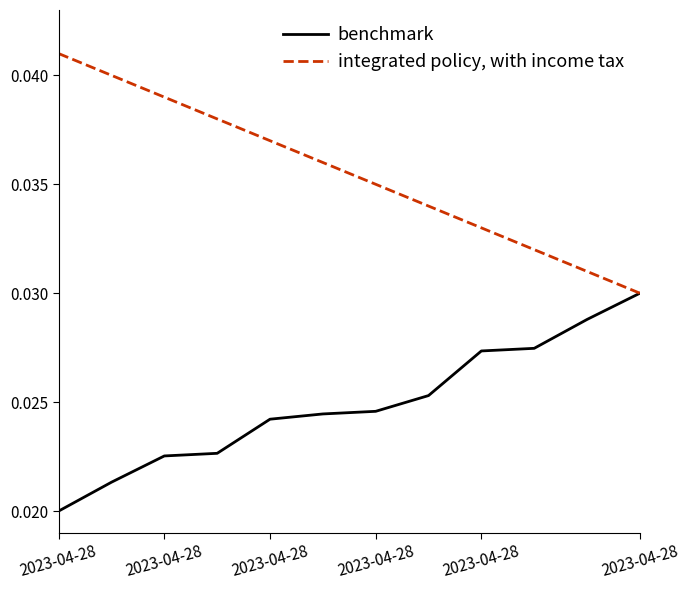

Which series has the largest total across all categories?

integrated policy, with income tax